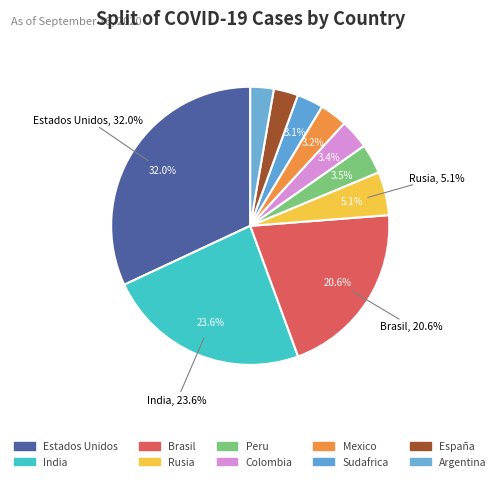

Is it true that Argentina is 3% of the pie?

True